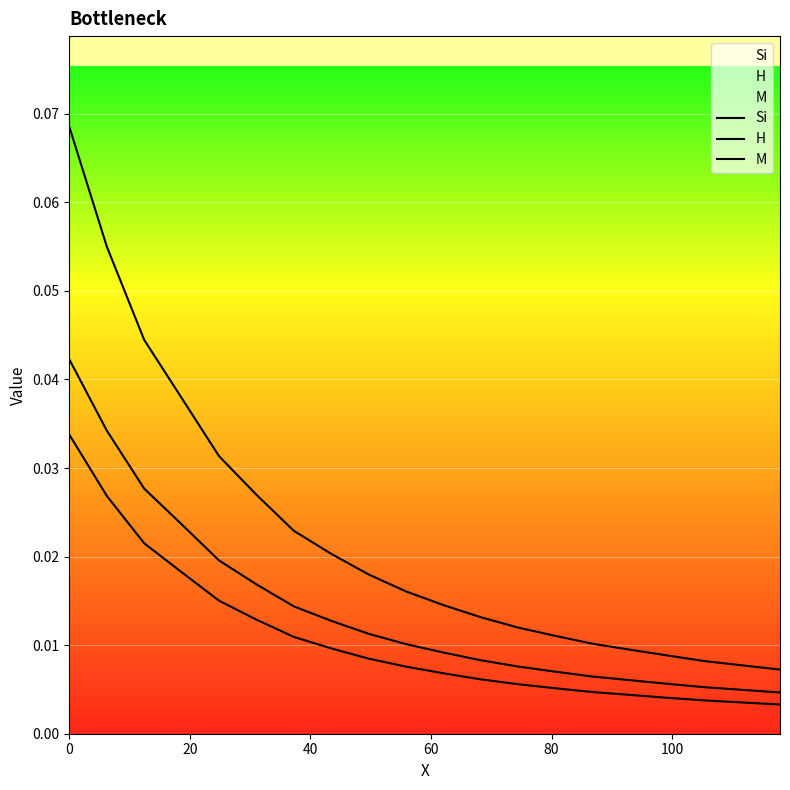

Reading left to right, what are all the values shown in this chart?

Si: 0.0	0.0	0.0	0.0	0.0	0.0	0.0	0.0	0.0	0.0	0.0	0.0	0.0	0.0	0.0	0.0	0.0	0.0	0.0	0.0
H: 0.1	0.1	0.0	0.0	0.0	0.0	0.0	0.0	0.0	0.0	0.0	0.0	0.0	0.0	0.0	0.0	0.0	0.0	0.0	0.0
M: 0.0	0.0	0.0	0.0	0.0	0.0	0.0	0.0	0.0	0.0	0.0	0.0	0.0	0.0	0.0	0.0	0.0	0.0	0.0	0.0